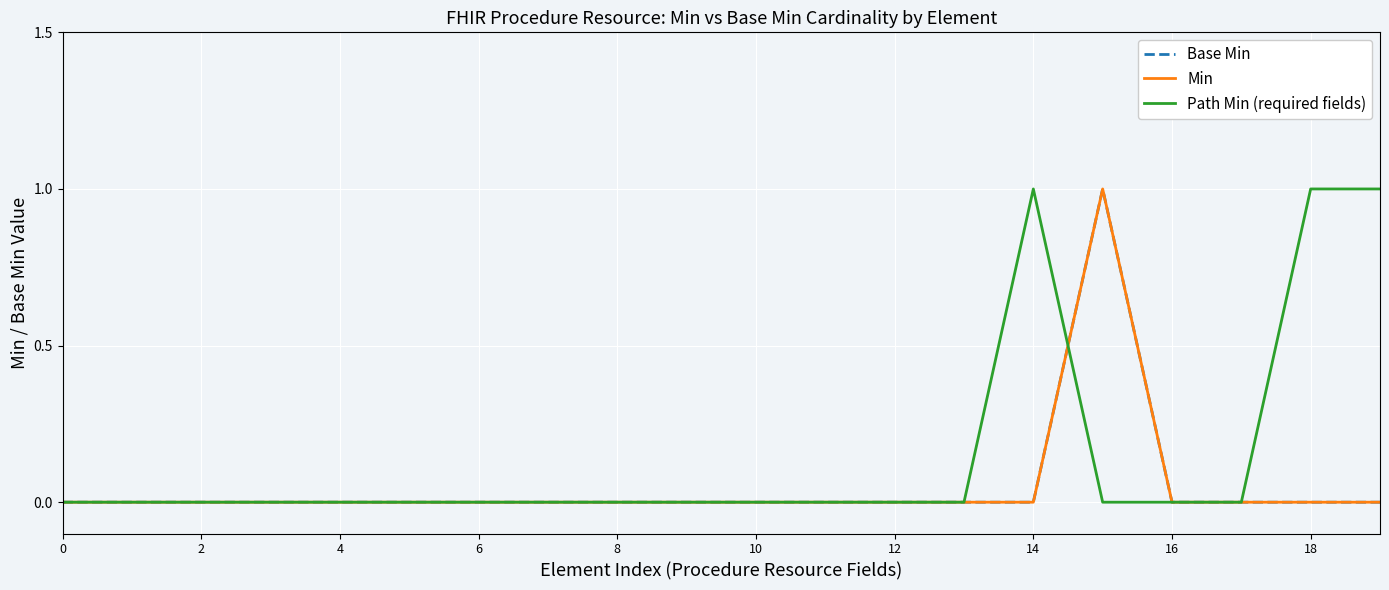

True or false: Min and Base Min cross at least once.

False